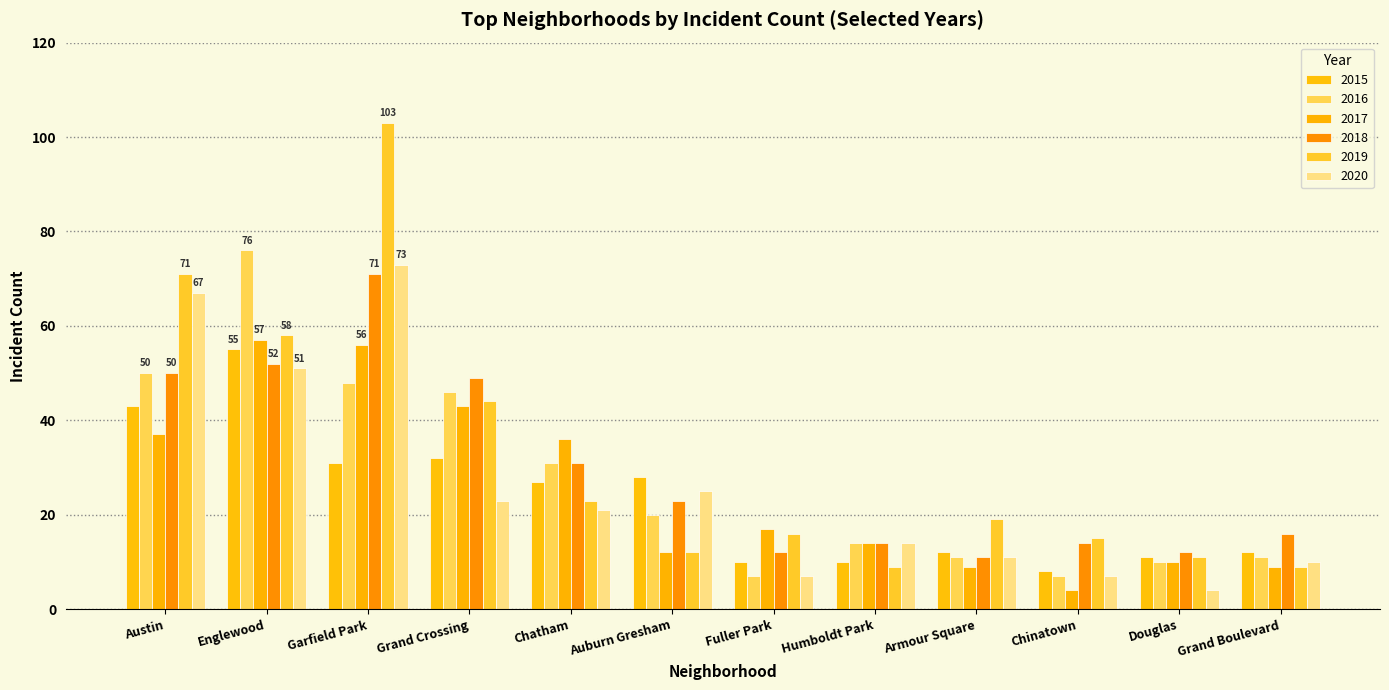

What position from the right is Chatham?

8